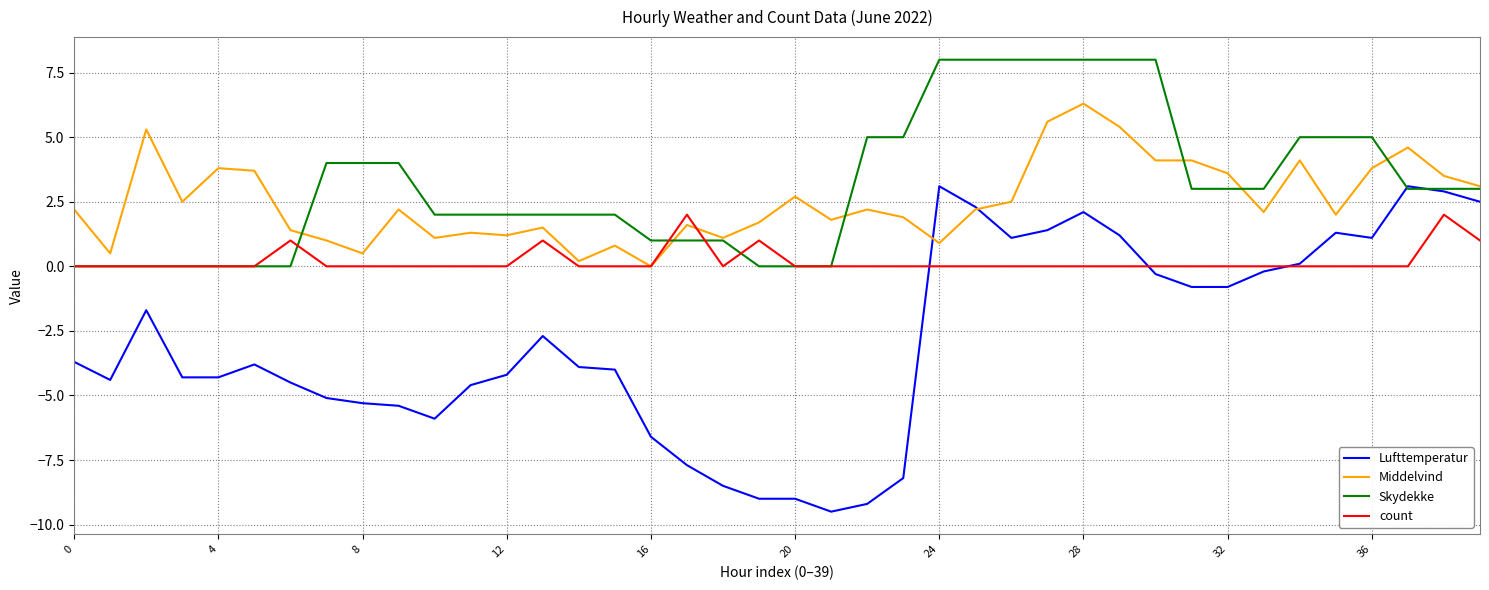

What is the sum of all Lufttemperatur values?

-115.4